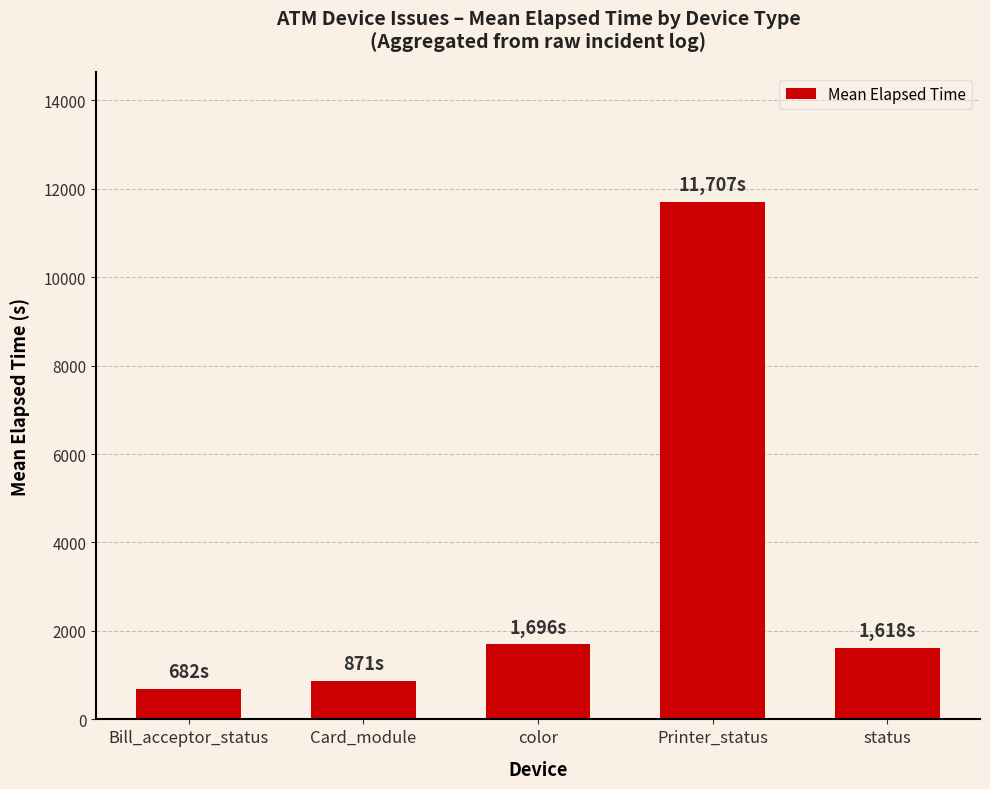

Read the value at Printer_status.

11707.0